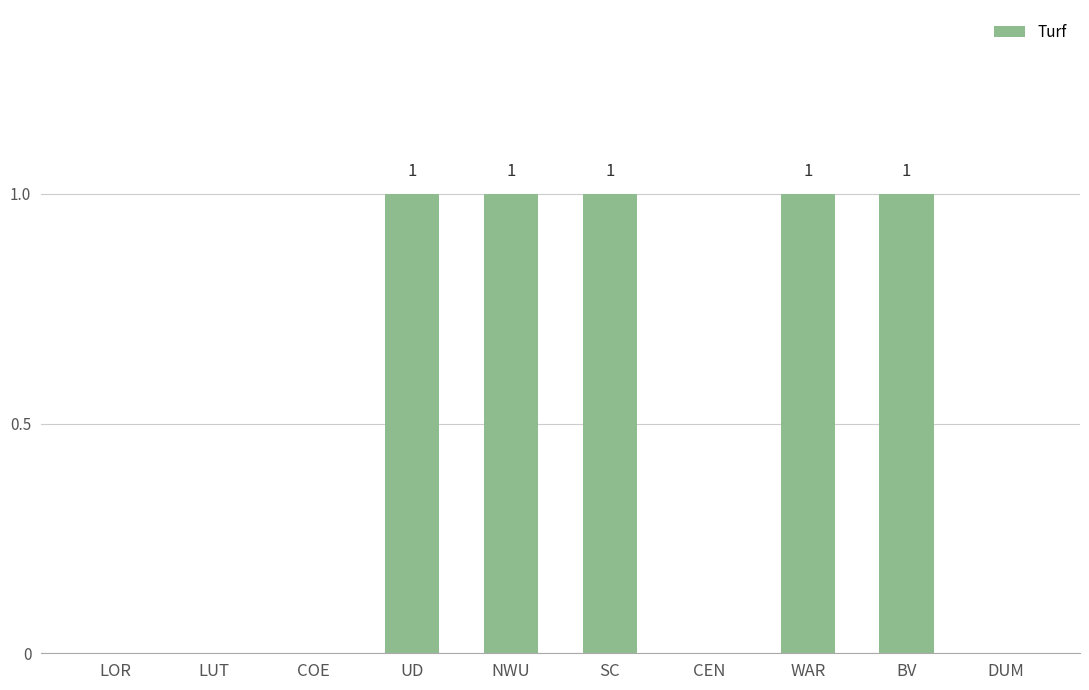

True or false: the data shows -1 at LOR.

False